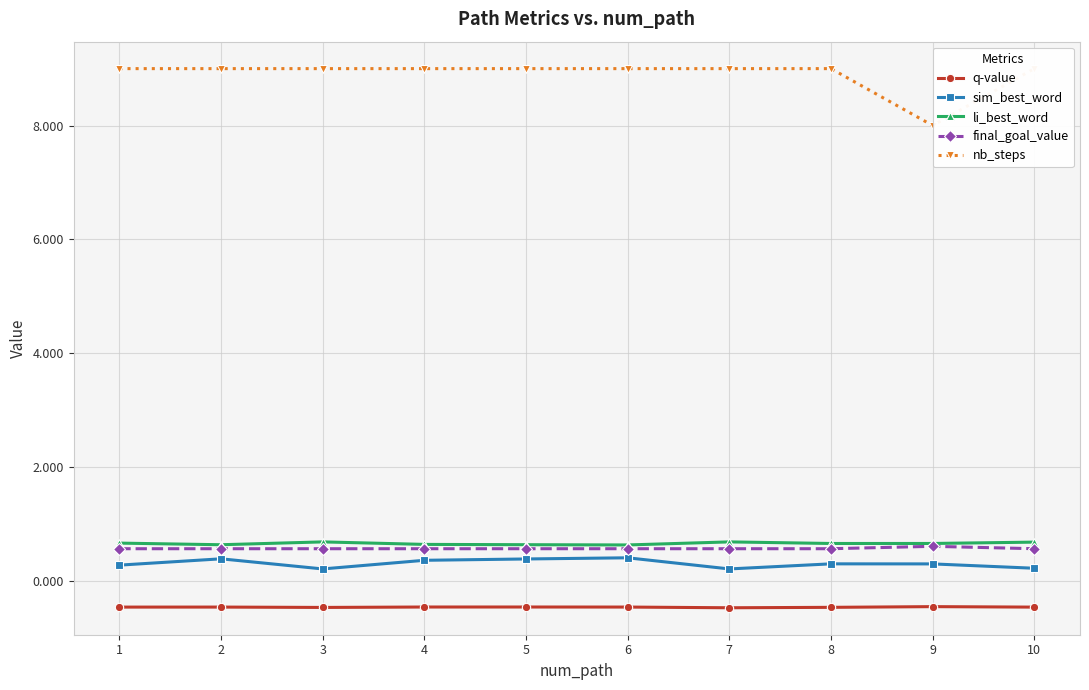

Where is the first local maximum for final_goal_value?

9